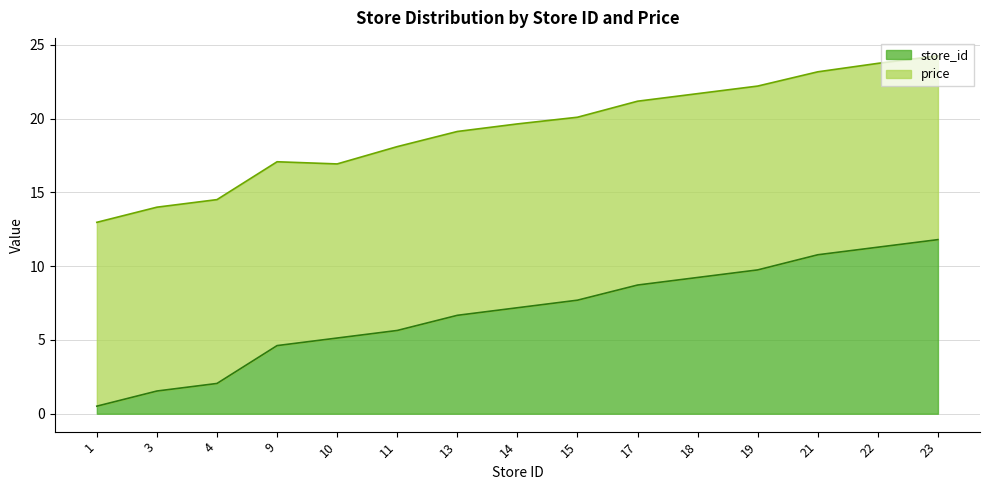

Reading left to right, list all the values displayed in this chart.

1=0.5	3=1.5	4=2.1	9=4.6	10=5.1	11=5.6	13=6.7	14=7.2	15=7.7	17=8.7	18=9.2	19=9.7	21=10.8	22=11.3	23=11.8